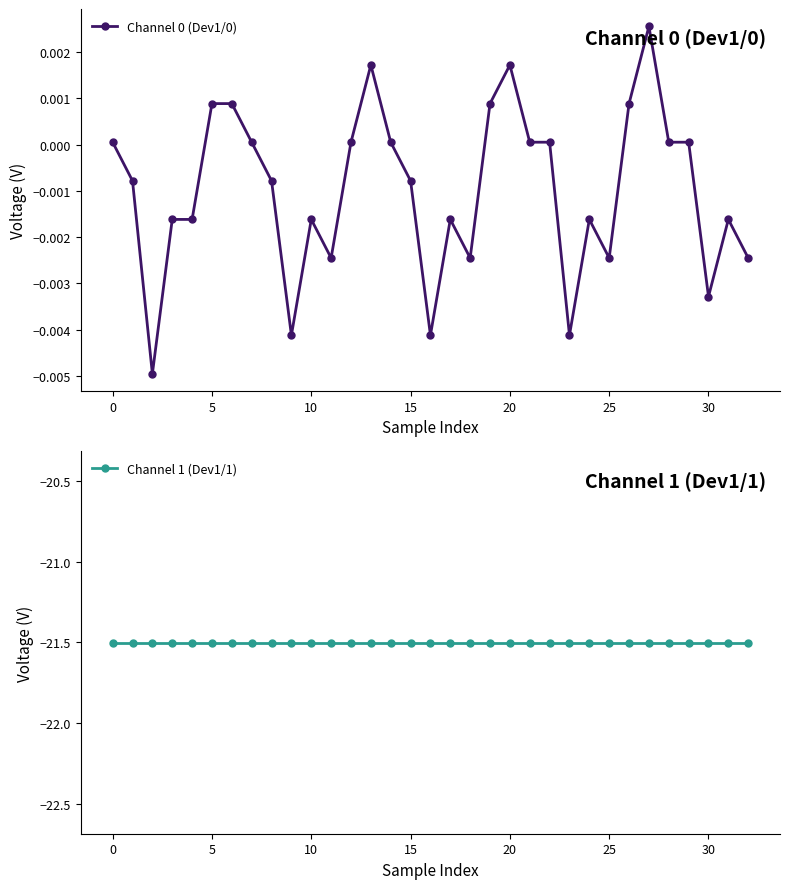

True or false: Channel 0 (Dev1/0) and Channel 1 (Dev1/1) cross at least once.

False